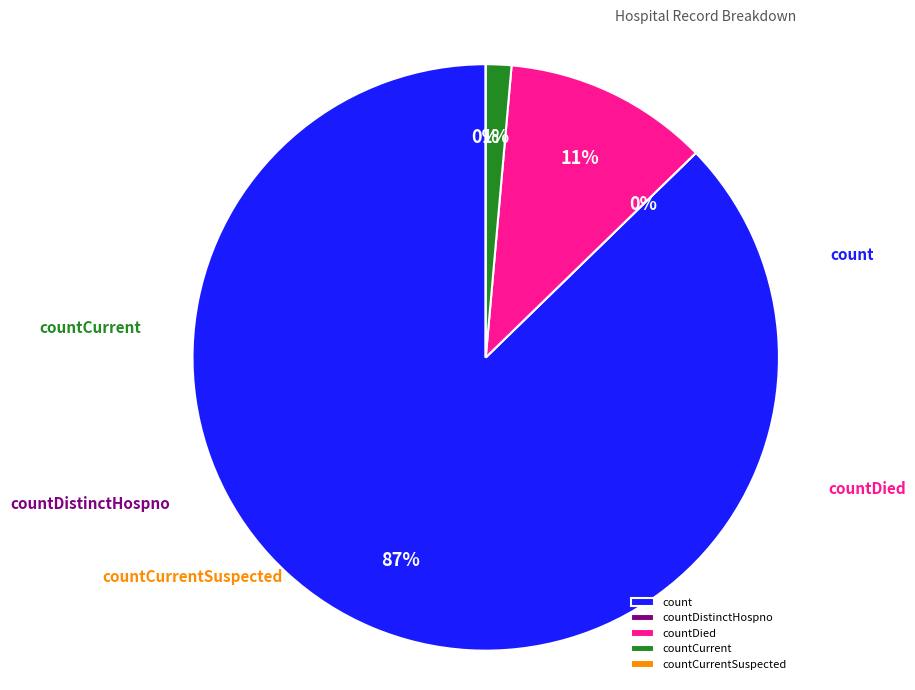

To the nearest percent, what is the average slice percentage?

20%